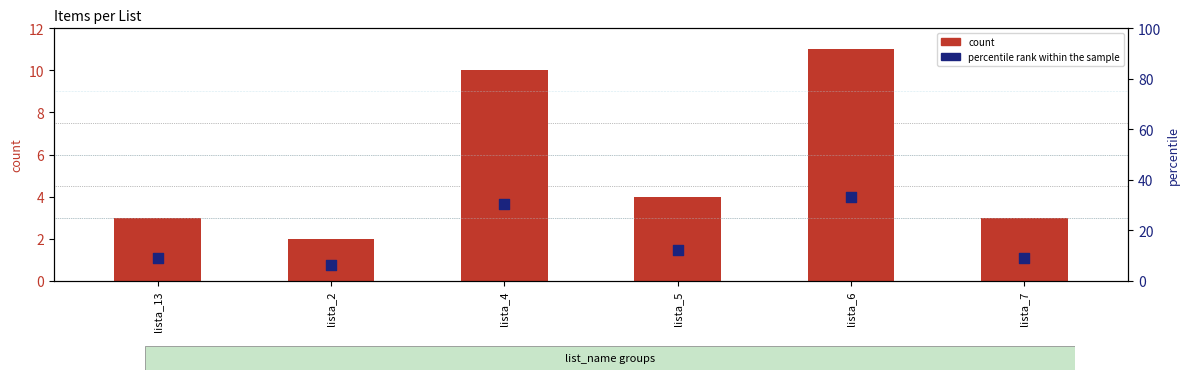

Which series has the widest spread of Y values?

percentile rank within the sample